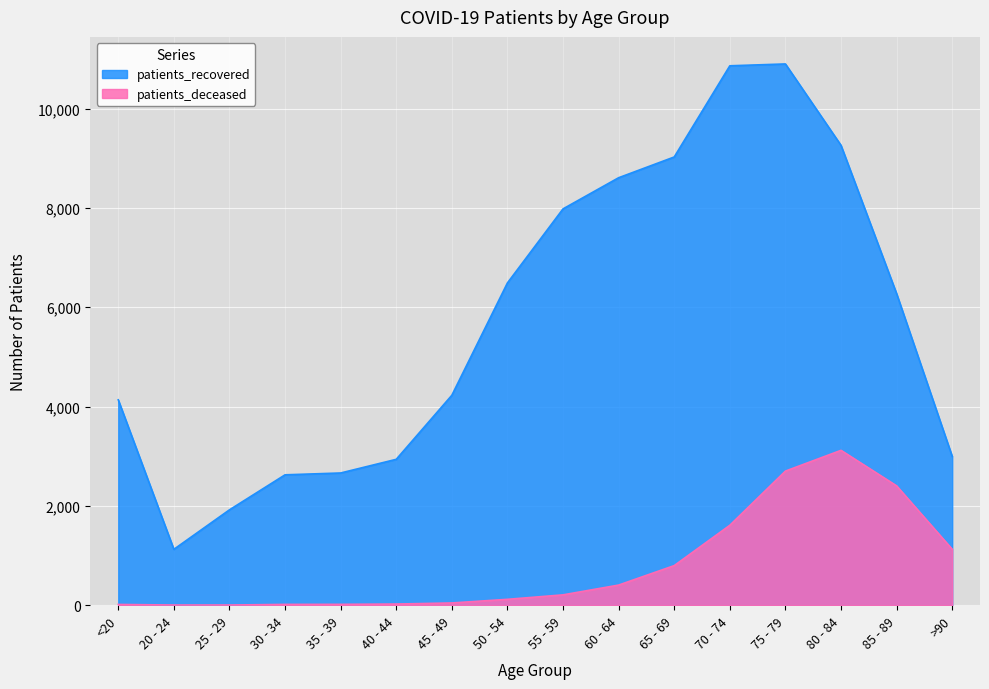

Does the chart display data point markers on the line(s)?

No